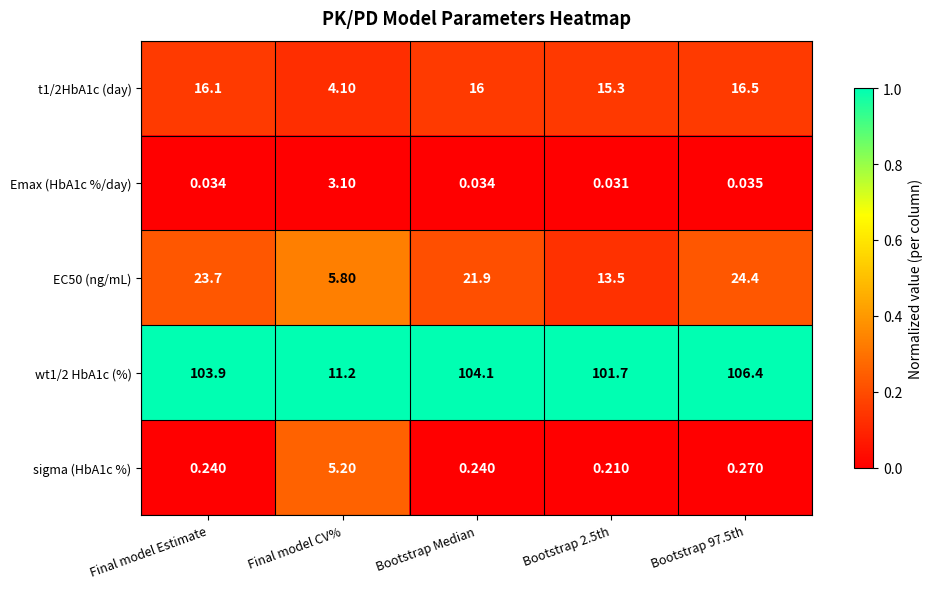

Which category has the lowest value in the EC50 (ng/mL) series?

Final model CV%